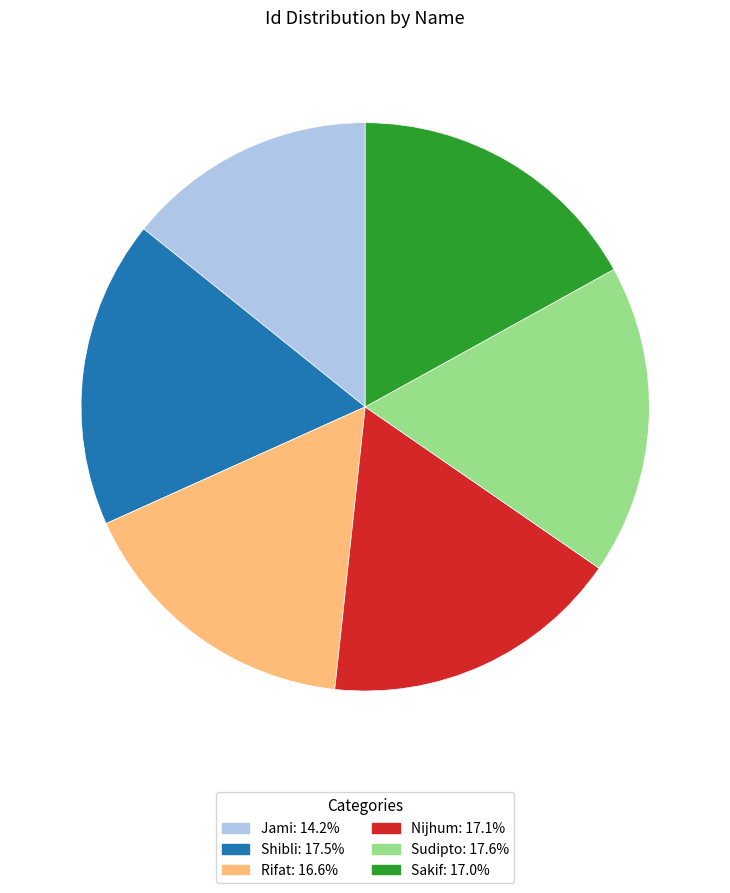

What is the smallest slice in the pie chart?

Jami